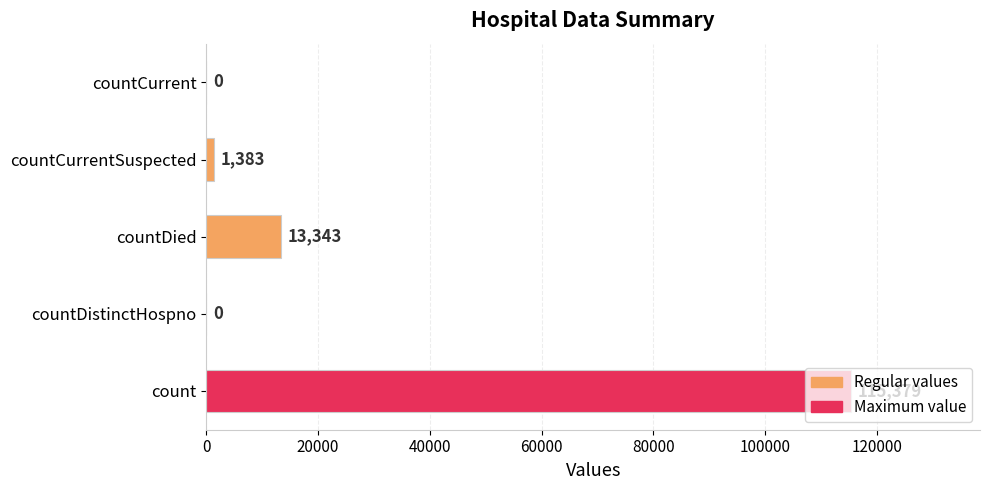

Are the bars horizontal?

Yes